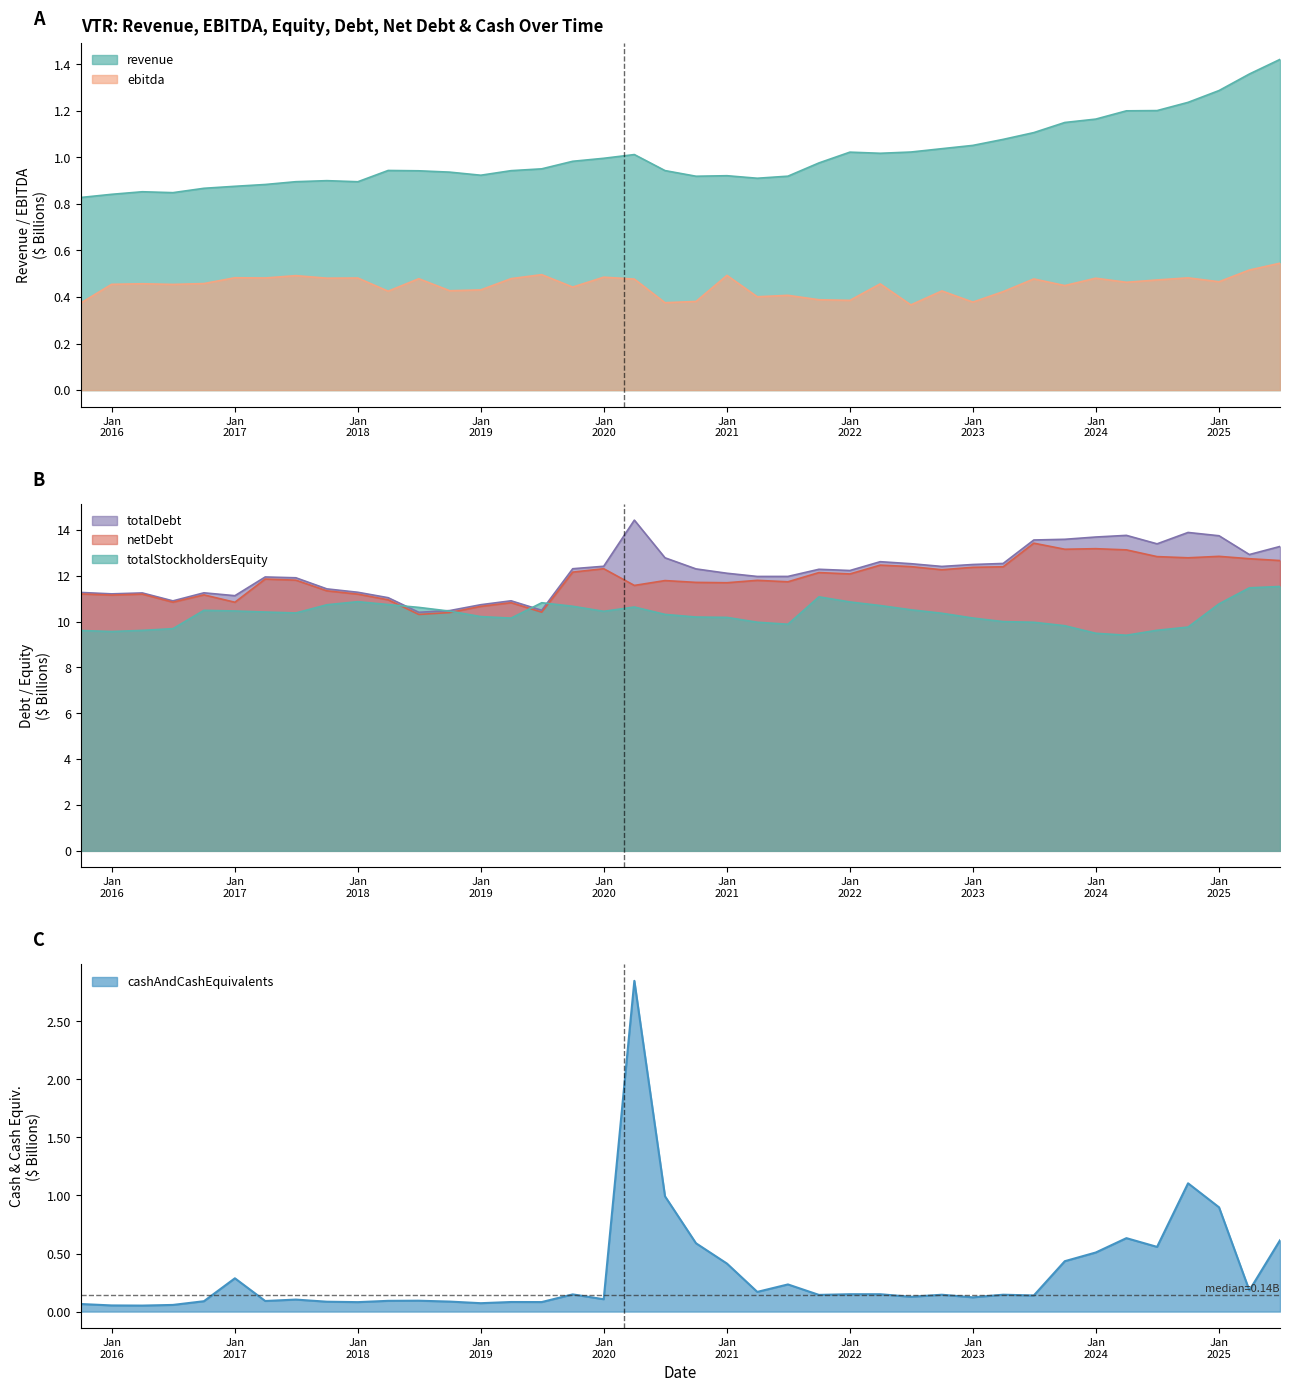

True or false: cashAndCashEquivalents and ebitda cross at least once.

True